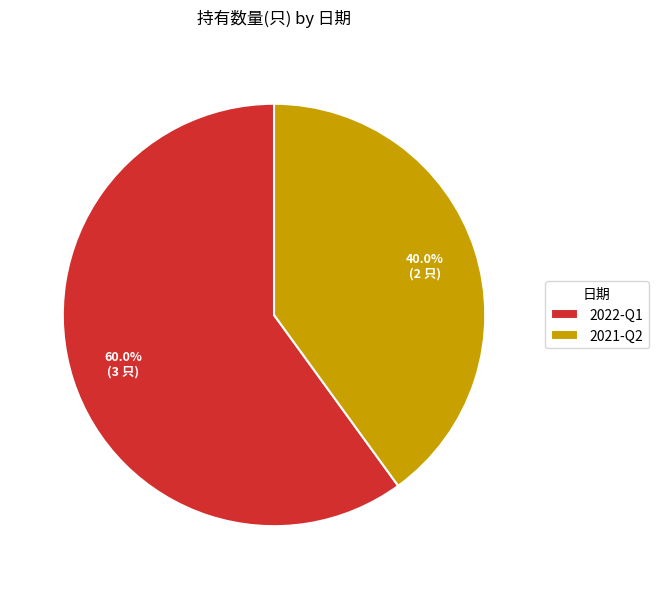

Between 2021-Q2 and 2022-Q1, which is larger?

2022-Q1